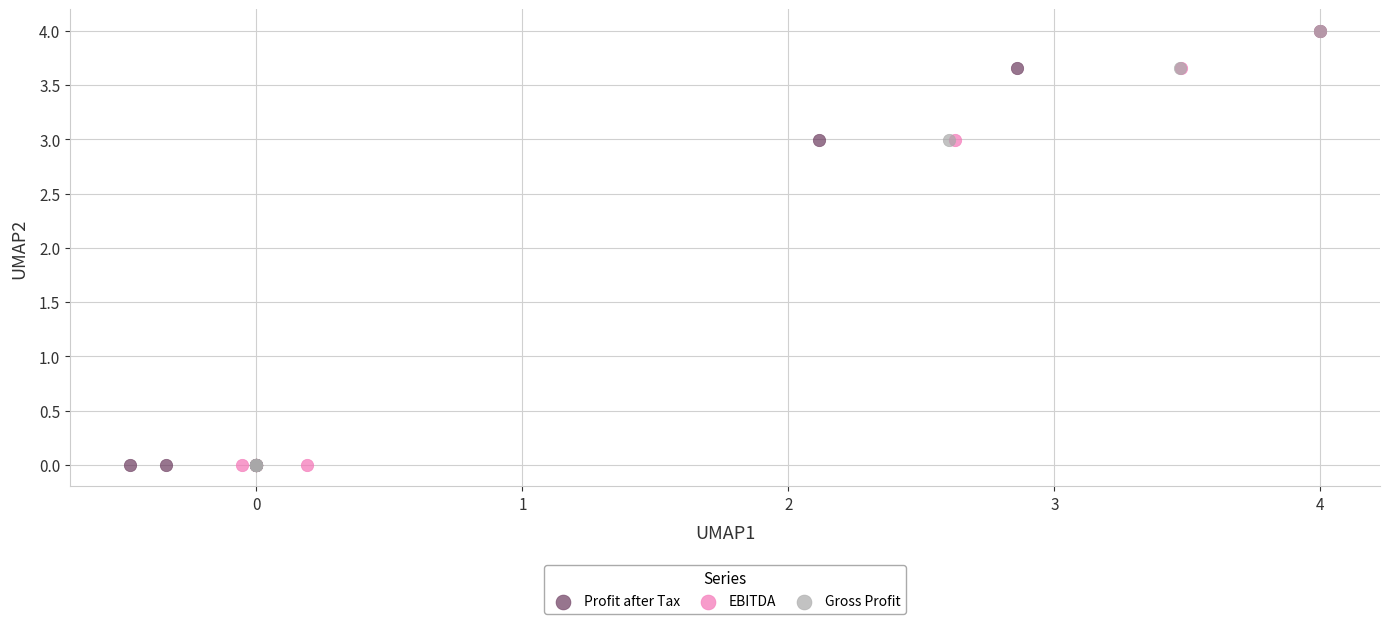

What are all the series names shown in the legend?

Profit after Tax, EBITDA, Gross Profit